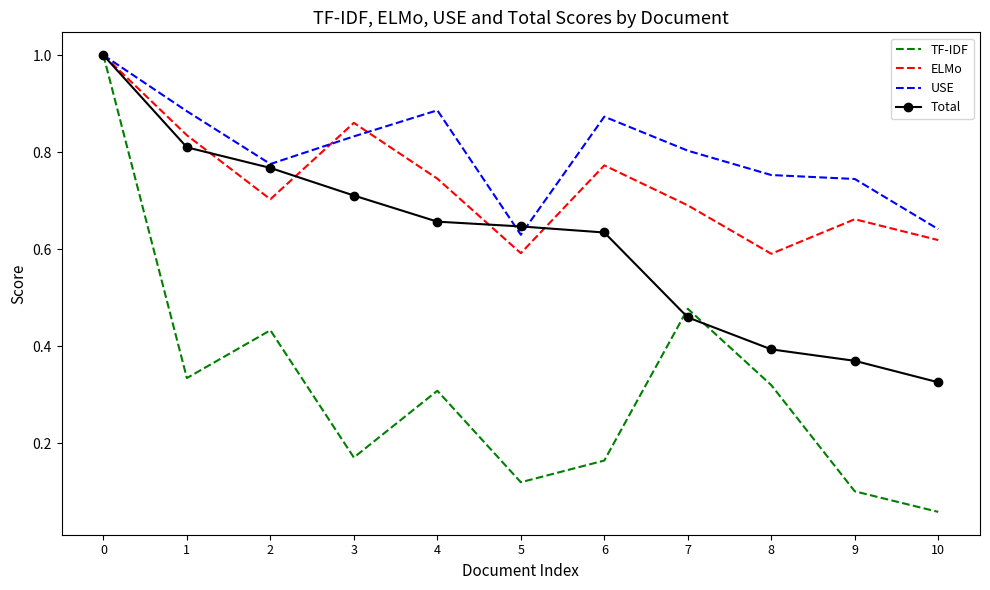

Which series has the largest range (max minus min)?

TF-IDF